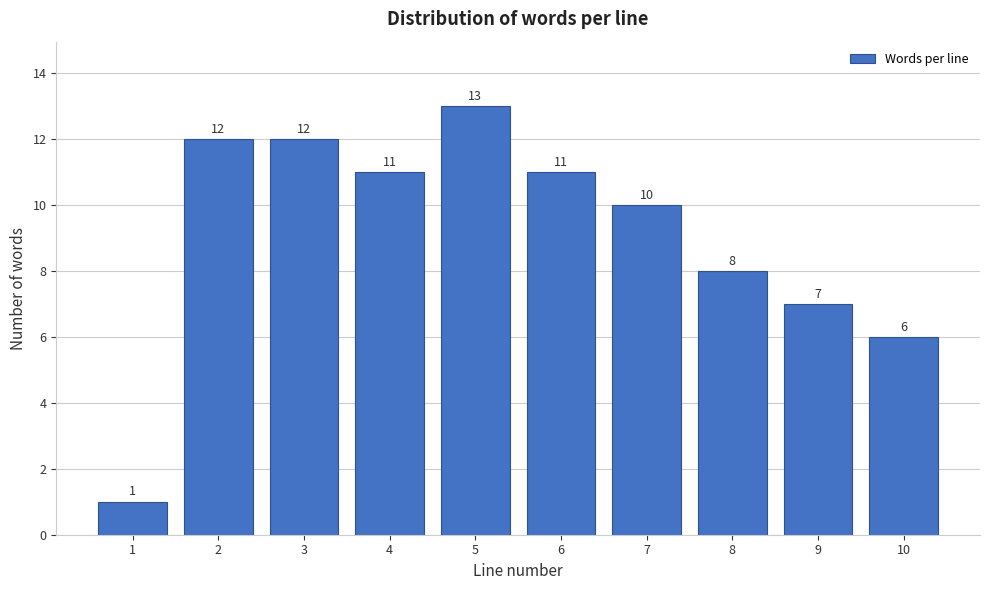

Reading left to right, transcribe all the data shown in this chart.

1	12	12	11	13	11	10	8	7	6